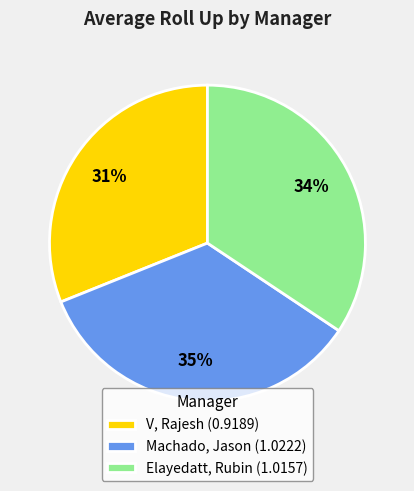

To the nearest percent, what is the average slice percentage?

33%